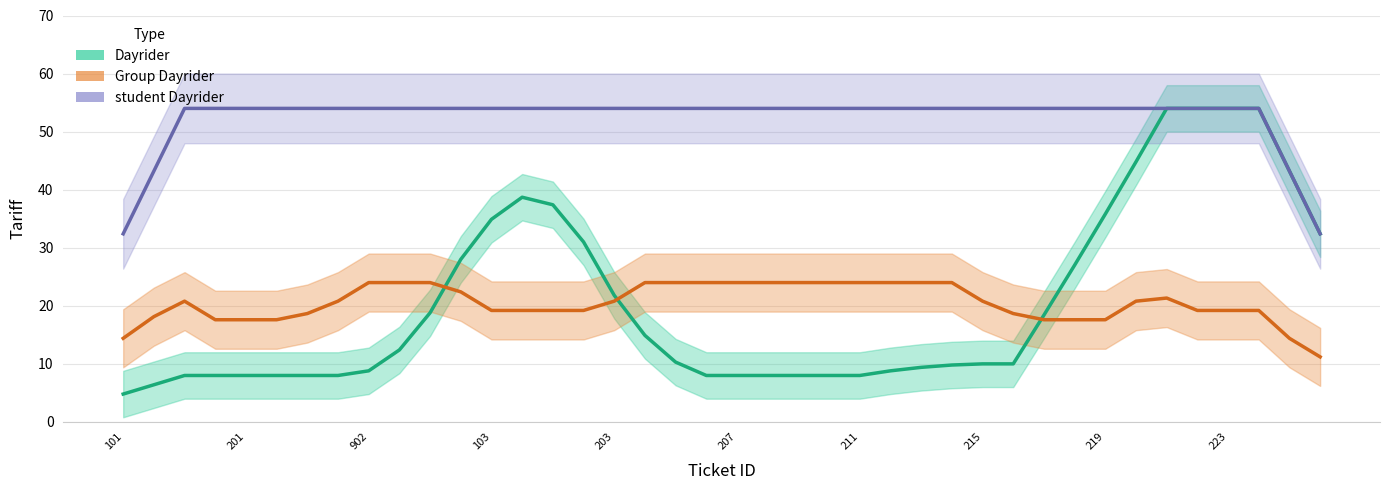

Where is the first local maximum for Dayrider?

13